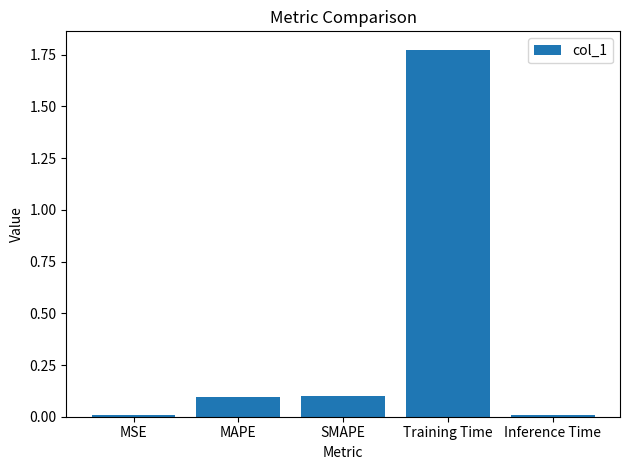

What is the sum of the values at MSE and MAPE?

0.1